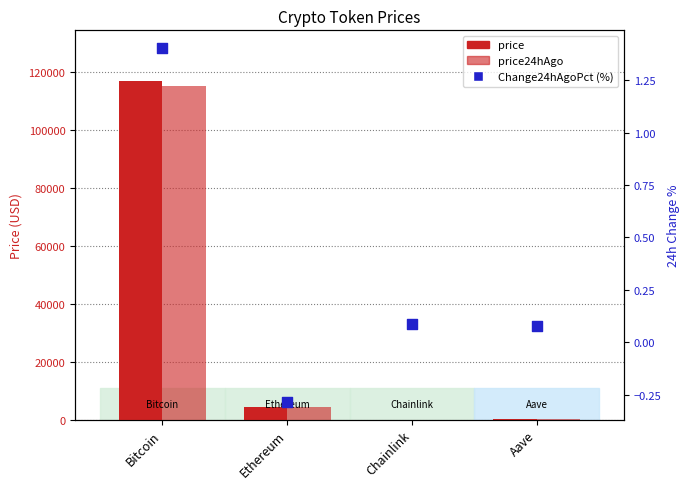

Which series reaches the minimum Y coordinate?

Change24hAgoPct (%)